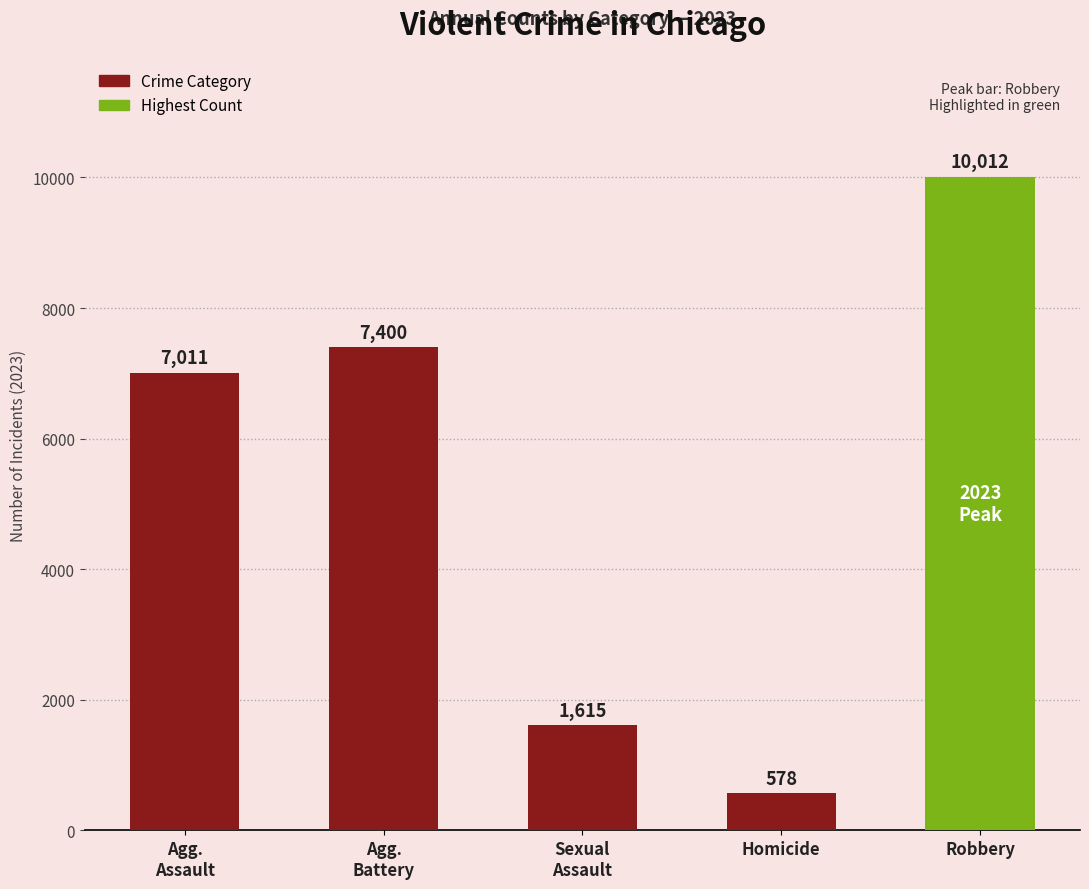

The chart shows a value of 578 at Homicide. True or false?

True